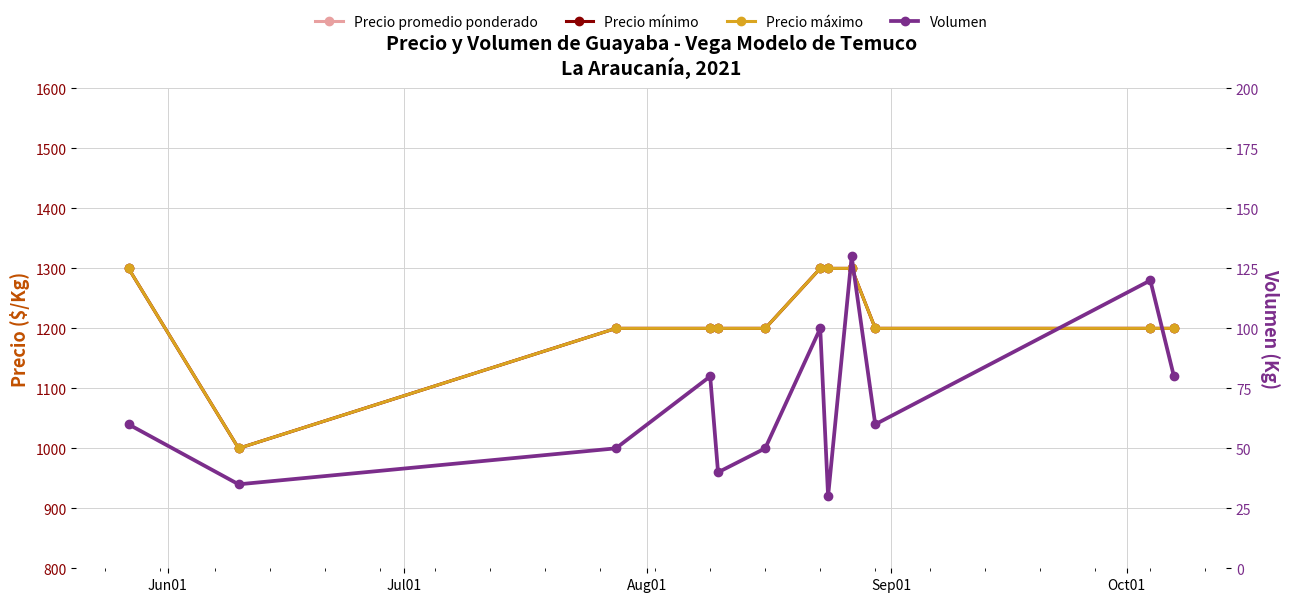

Reading left to right, transcribe all the data shown in this chart.

Precio promedio ponderado: 1300	1000	1200	1200	1200	1200	1300	1300	1300	1200	1200	1200
Precio mínimo: 1300	1000	1200	1200	1200	1200	1300	1300	1300	1200	1200	1200
Precio máximo: 1300	1000	1200	1200	1200	1200	1300	1300	1300	1200	1200	1200
Volumen: 60	35	50	80	40	50	100	30	130	60	120	80